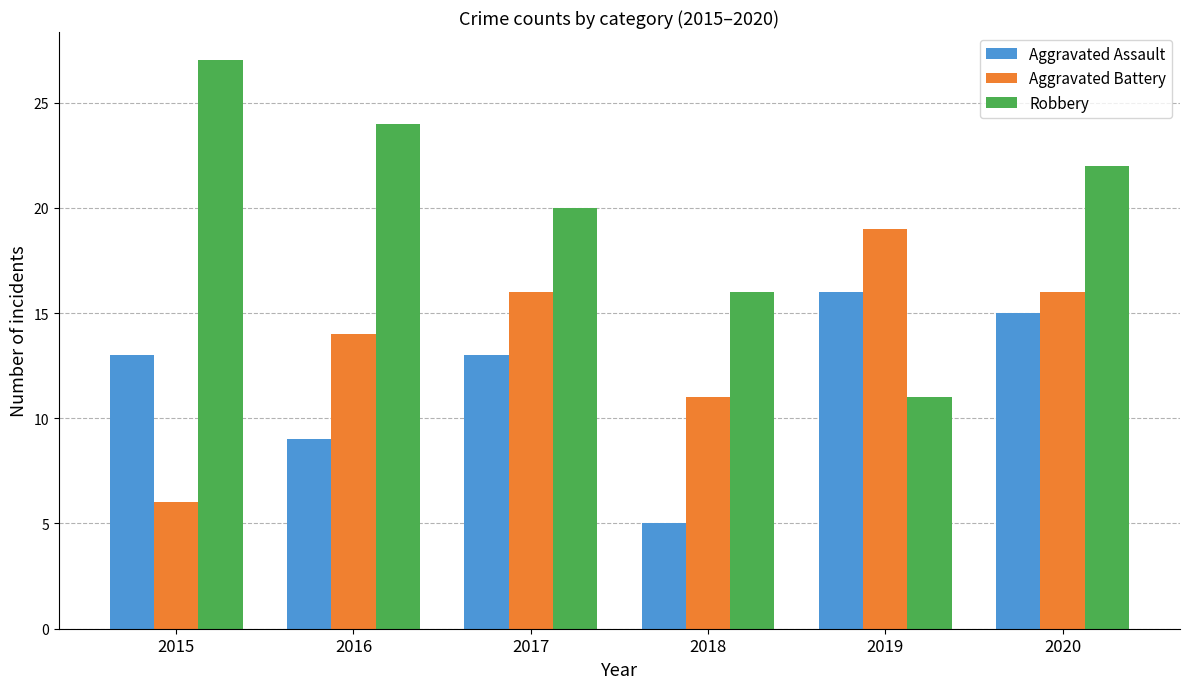

Reading left to right, list all the values displayed in this chart.

Aggravated Assault: 13	9	13	5	16	15
Aggravated Battery: 6	14	16	11	19	16
Robbery: 27	24	20	16	11	22